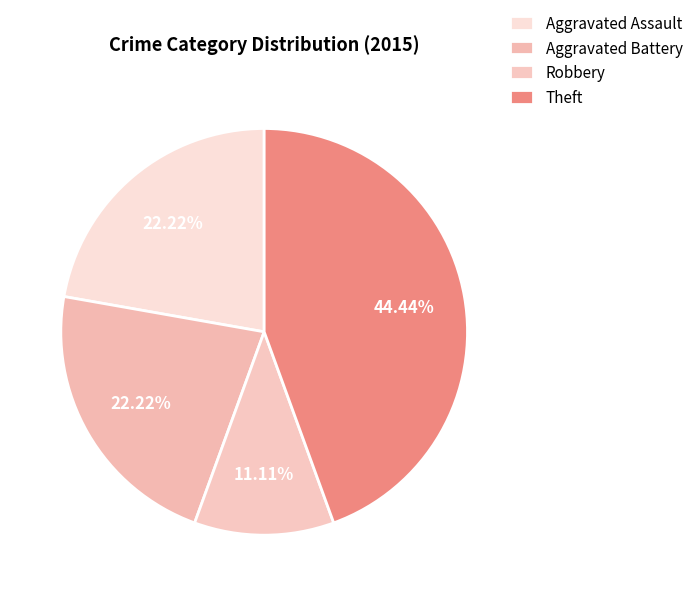

Between Robbery and Aggravated Battery, which is larger?

Aggravated Battery